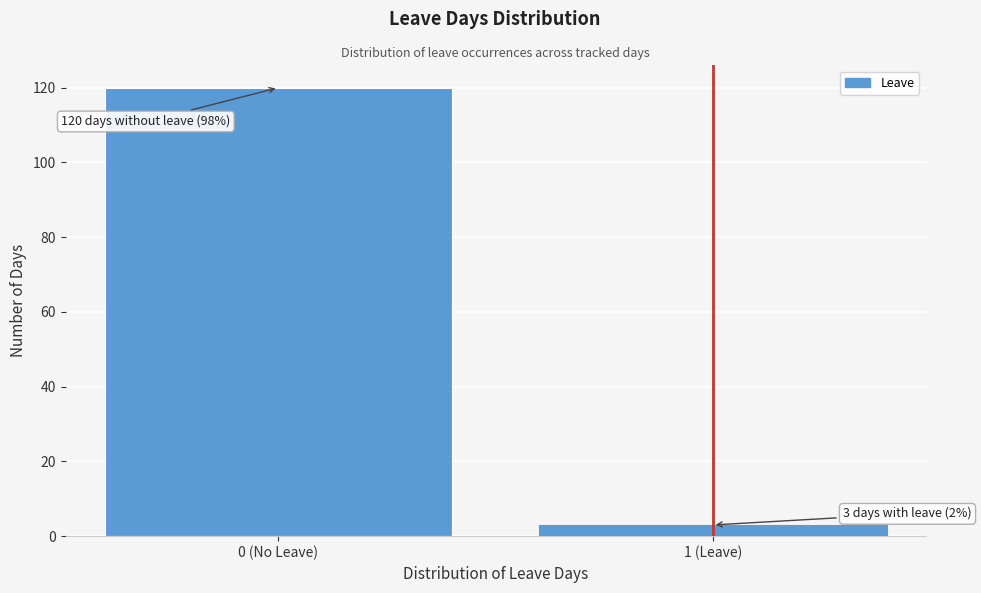

Reading left to right, extract all data points from this chart.

0 (No Leave)=120	1 (Leave)=3